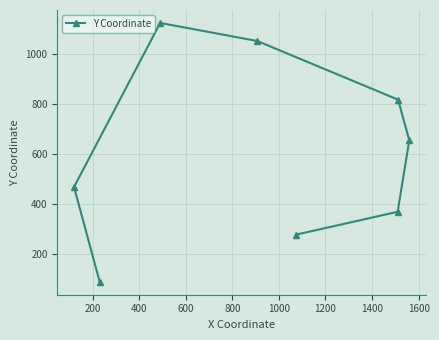

What is the sum of all values?

4847